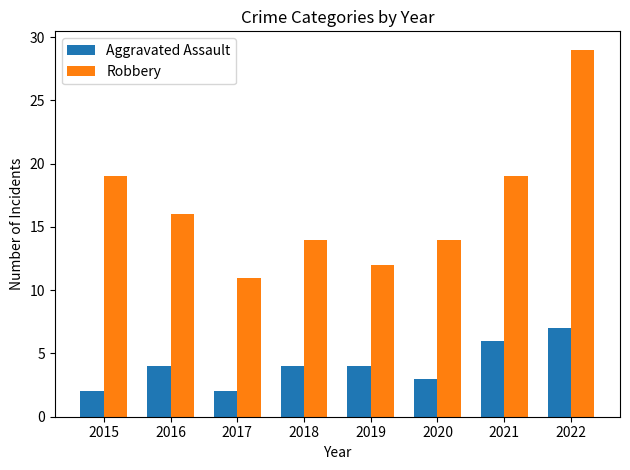

Is the value of Robbery at 2017 greater than the value of Aggravated Assault at 2018?

Yes